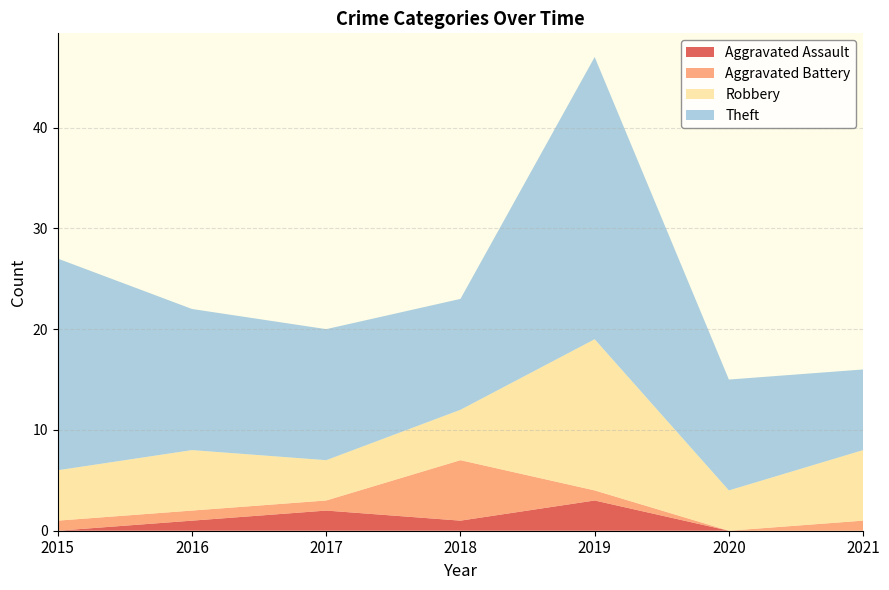

Reading left to right, what are all the values shown in this chart?

Aggravated Assault: 0	1	2	1	3	0	0
Aggravated Battery: 1	1	1	6	1	0	1
Robbery: 5	6	4	5	15	4	7
Theft: 21	14	13	11	28	11	8